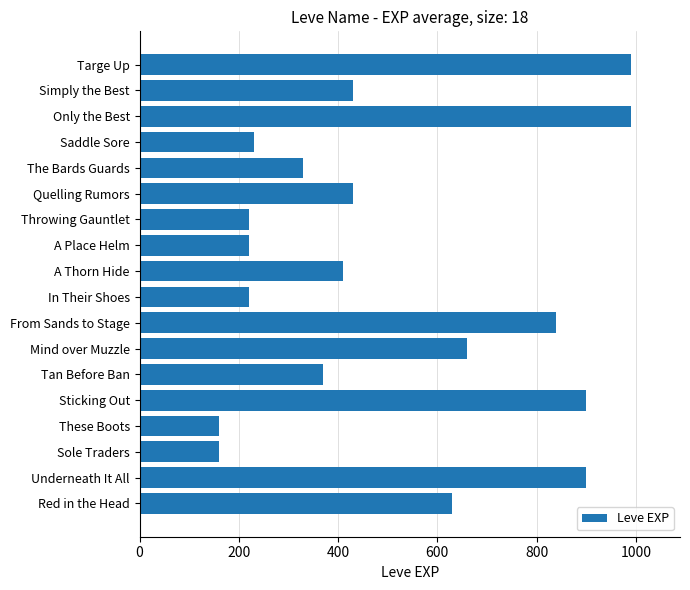

Does the chart contain stacked bars?

No